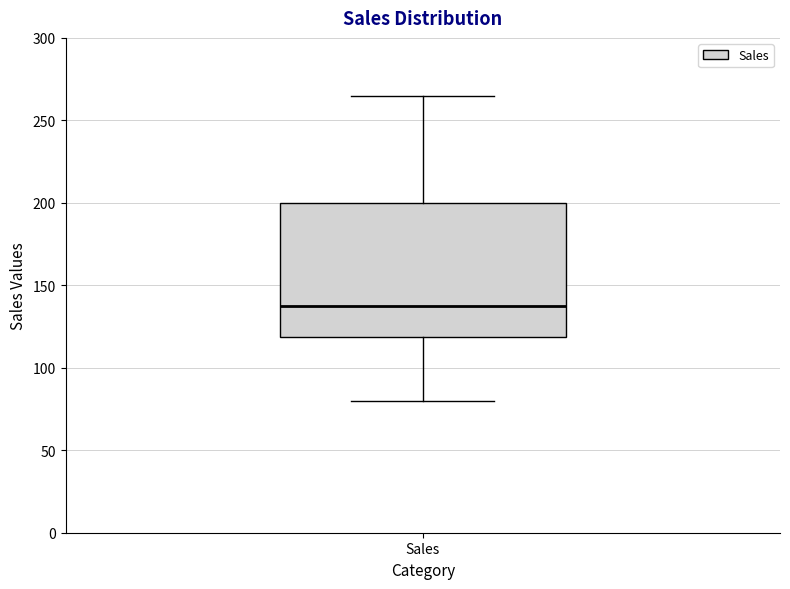

Read this box plot against the y-axis: the position of the median line, the range covered by the box, and the ends of both whiskers. The values are not printed on the chart, so give them approximately, as read against the axis.

median 140, box 120 to 200, whiskers 80 to 265